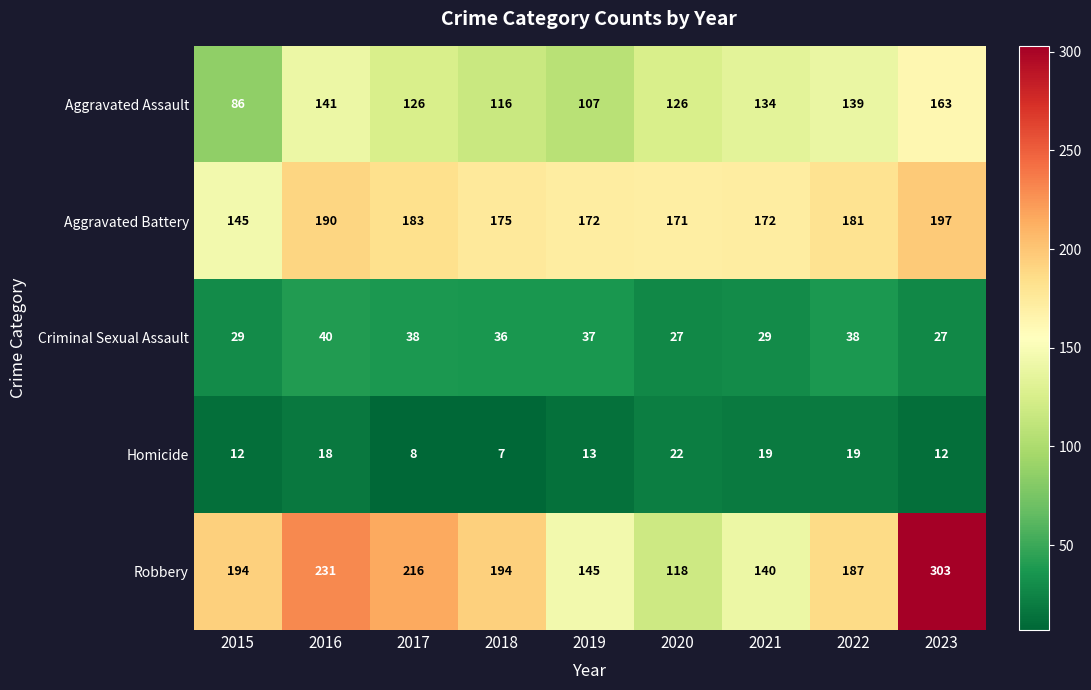

What is the maximum value shown in the chart?

303